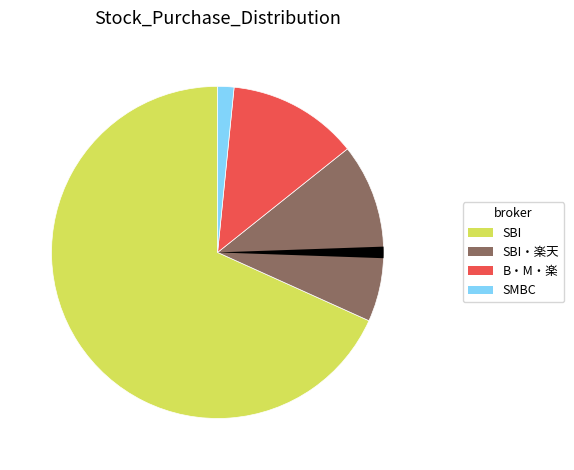

Does any single category account for the majority?

Yes